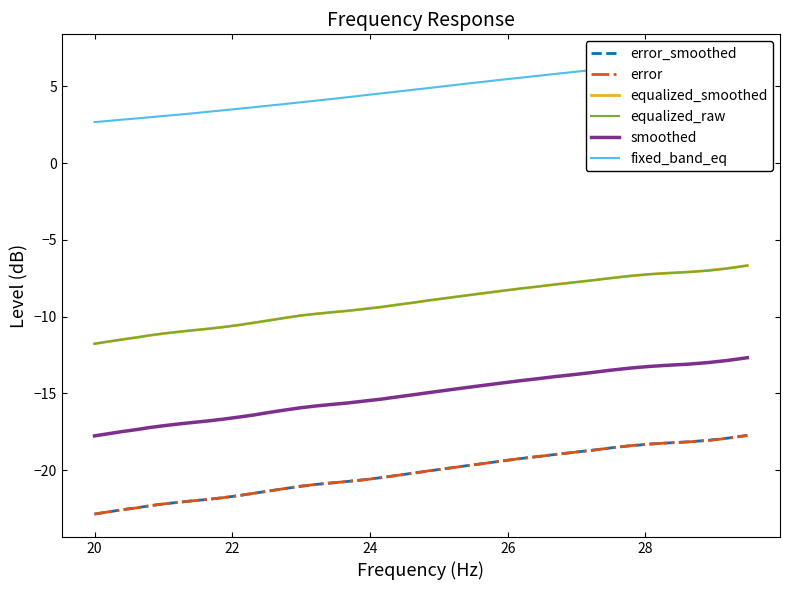

True or false: equalized_raw and fixed_band_eq cross at least once.

False